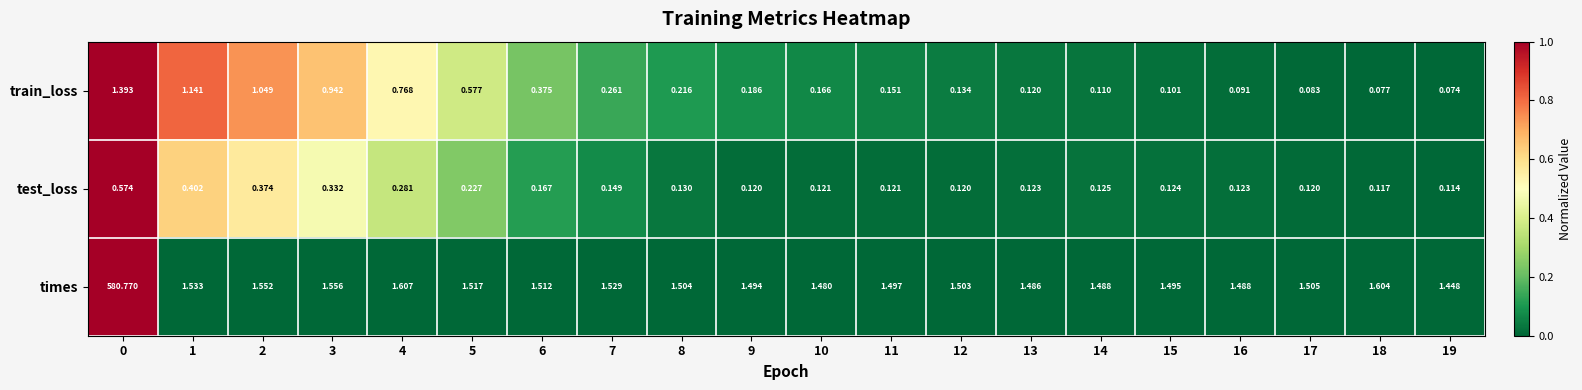

Which series has the largest total across all categories?

times